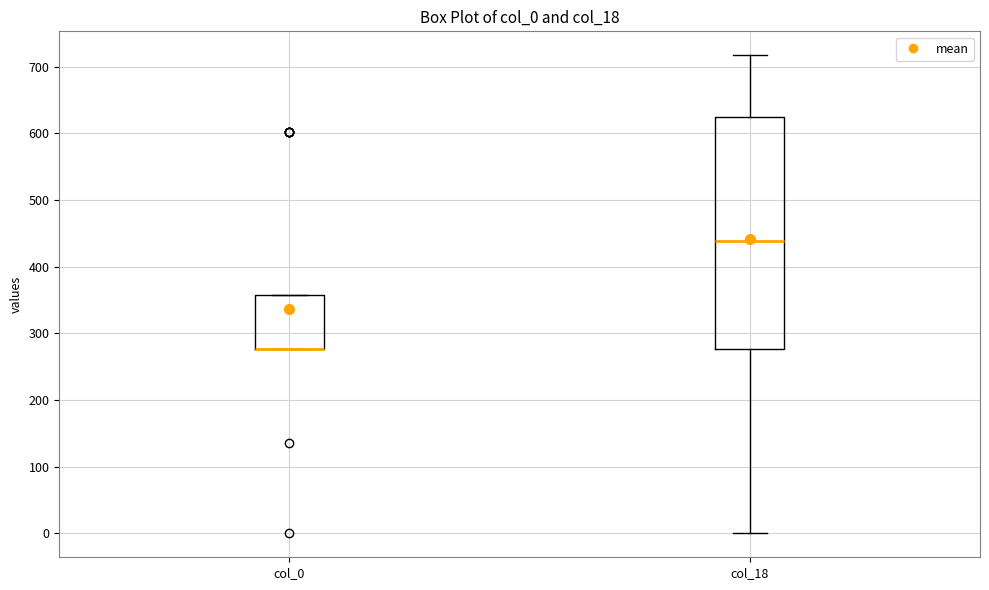

Reading left to right, read every box against the y-axis: the position of its median line, the range the box covers, and the ends of its whiskers. The values are not printed on the chart, so give them approximately, as read against the axis.

col_0: median 280 (drawn on the box's lower edge), box 280 to 360, whiskers 280 to 360
col_18: median 440, box 280 to 620, whiskers 0 to 720